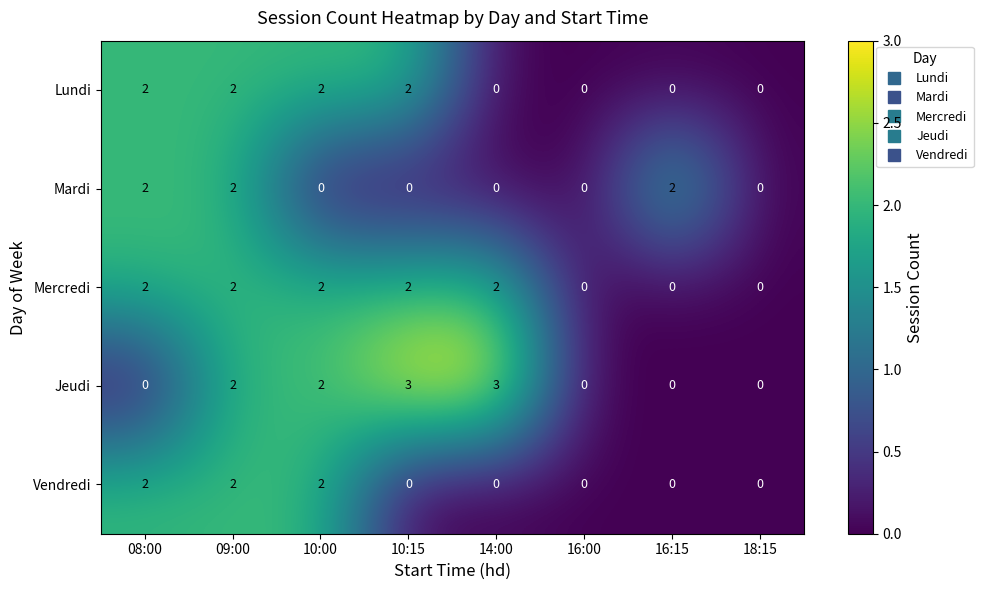

Count the Mercredi values in the range 0 to 2.

8